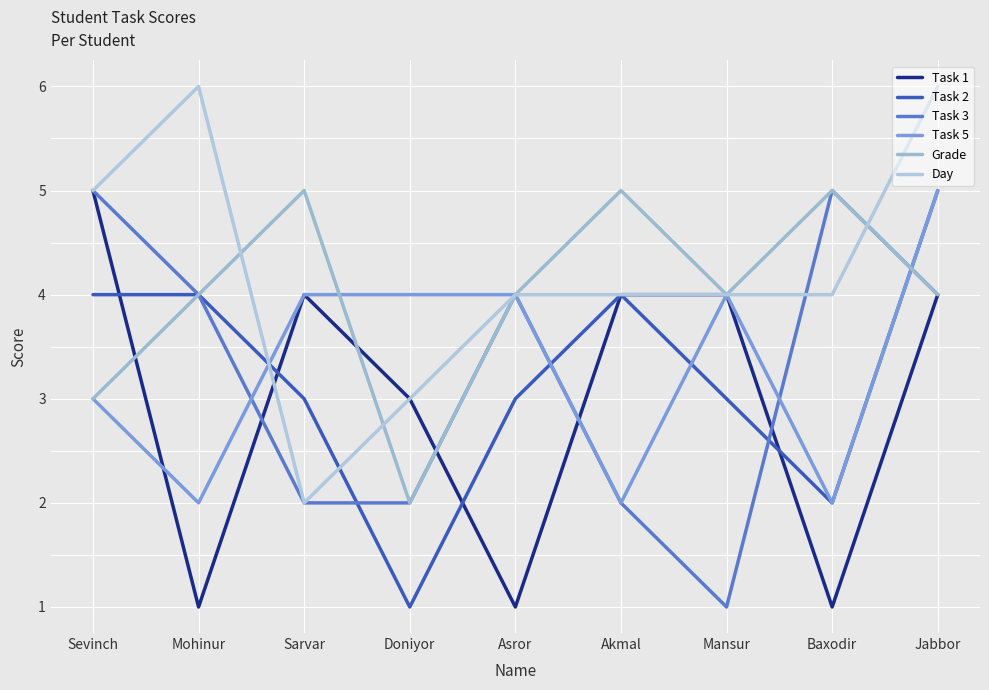

What are all the series names shown in the legend?

Task 1, Task 2, Task 3, Task 5, Grade, Day